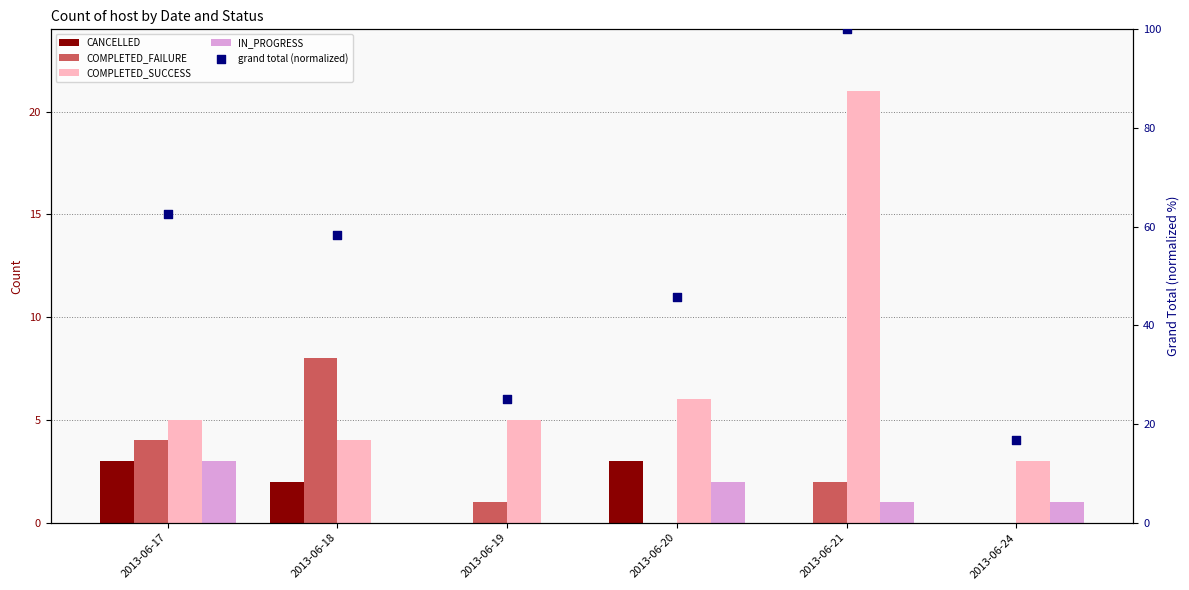

What is the total value across all series at 2013-06-24?

20.7